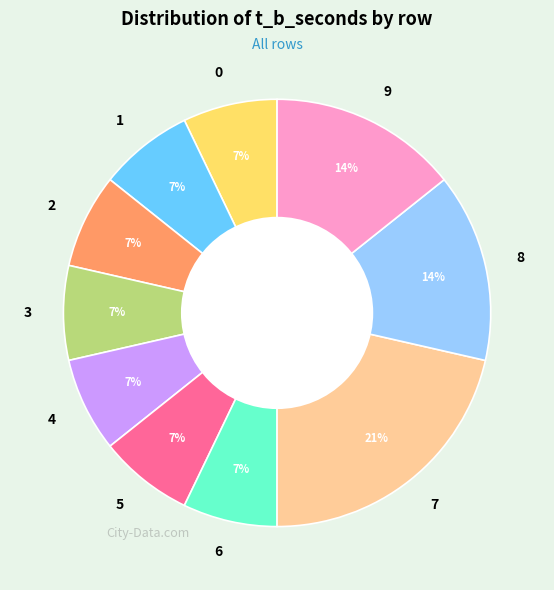

True or false: 3 accounts for 7% of the total.

True